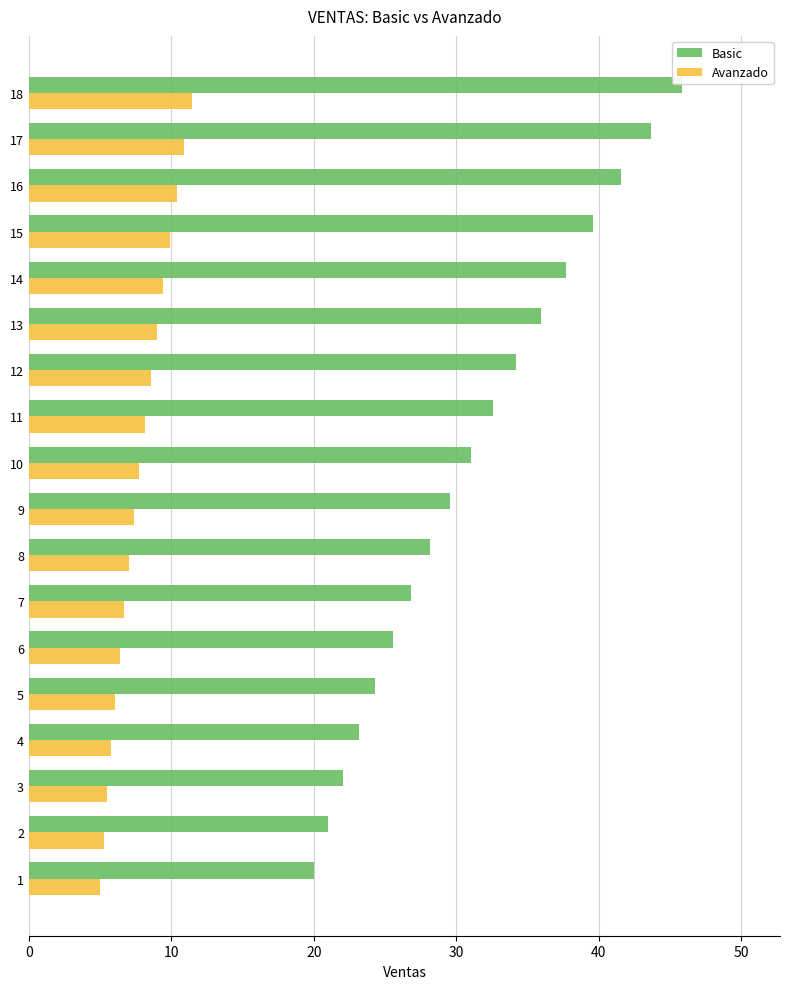

Which series has the largest total across all categories?

Basic